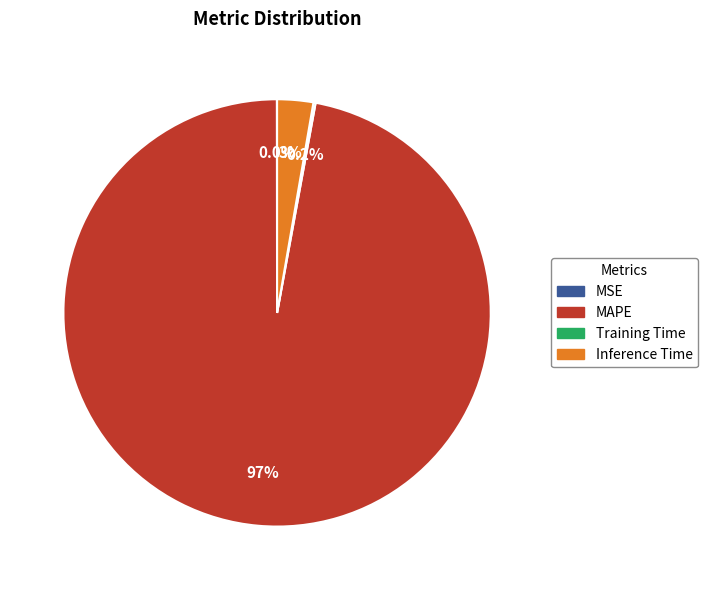

What portion of the pie excludes Inference Time?

97.3%